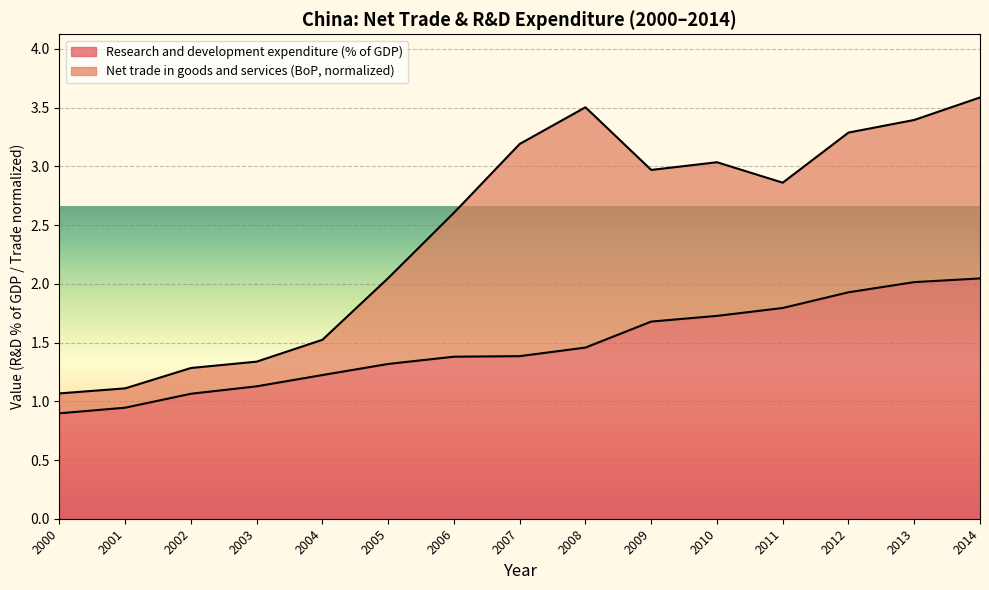

At which label does Research and development expenditure (% of GDP) first exceed 1?

2002